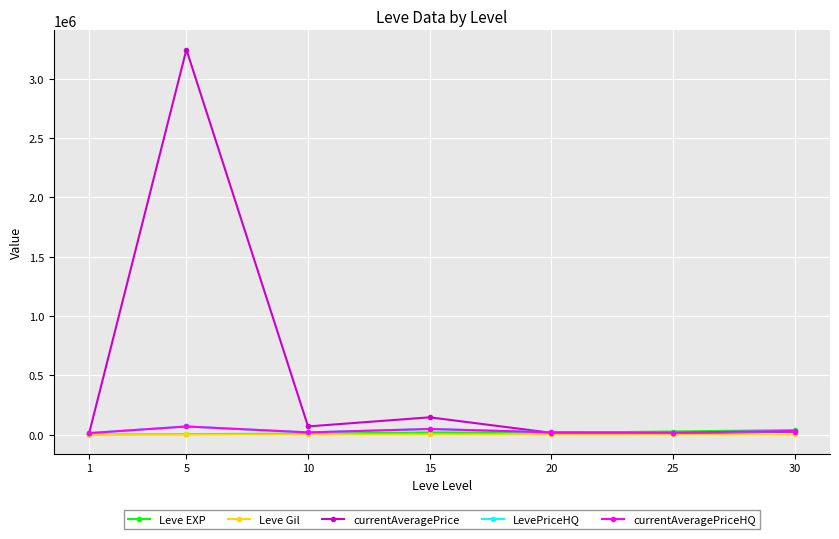

Does the chart have visible grid lines?

Yes